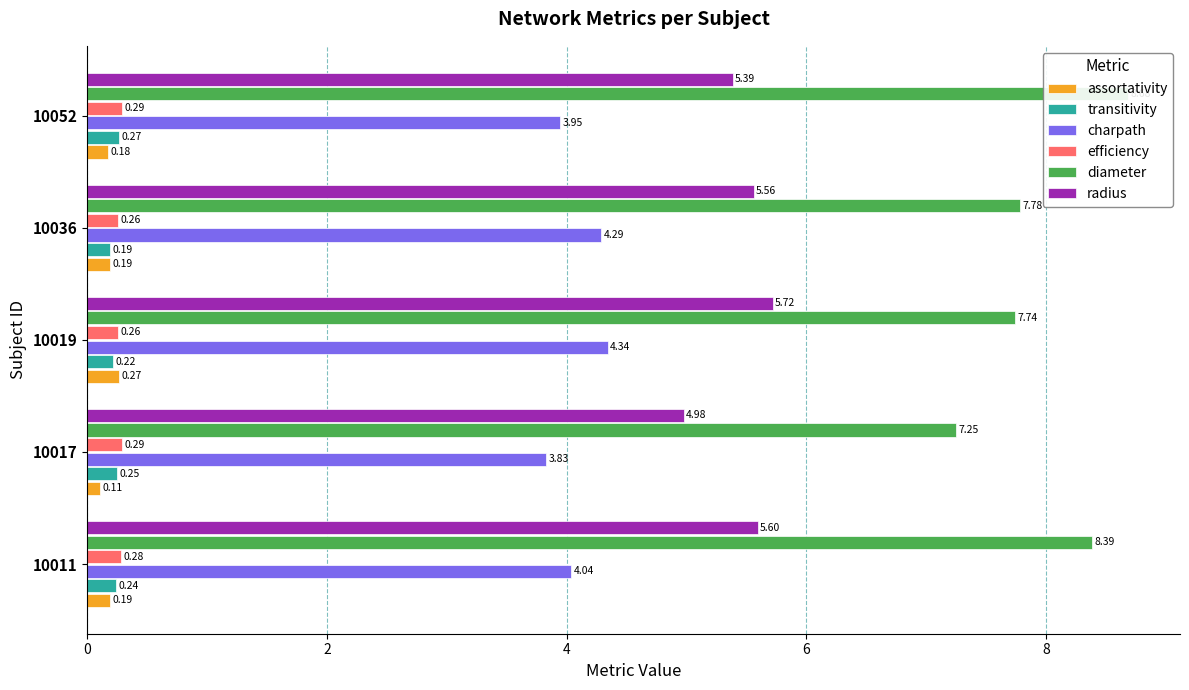

Reading left to right, transcribe all the data shown in this chart.

assortativity: 0.2	0.1	0.3	0.2	0.2
transitivity: 0.2	0.2	0.2	0.2	0.3
charpath: 4.0	3.8	4.3	4.3	3.9
efficiency: 0.3	0.3	0.3	0.3	0.3
diameter: 8.4	7.2	7.7	7.8	8.7
radius: 5.6	5.0	5.7	5.6	5.4